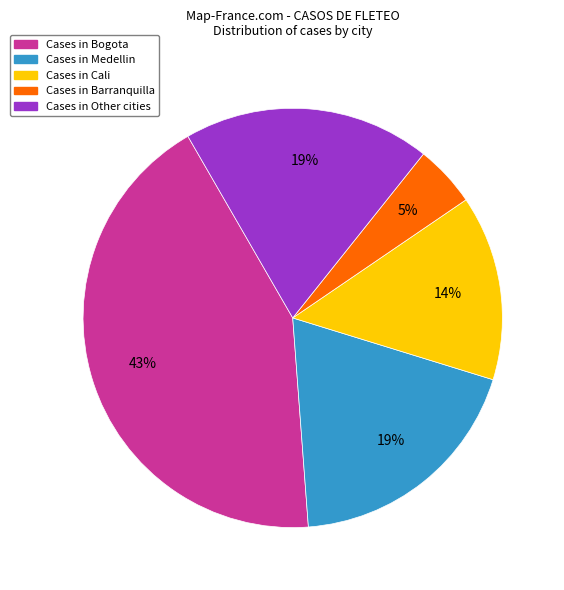

To the nearest percent, what is the difference between the largest and smallest slice percentages?

38%